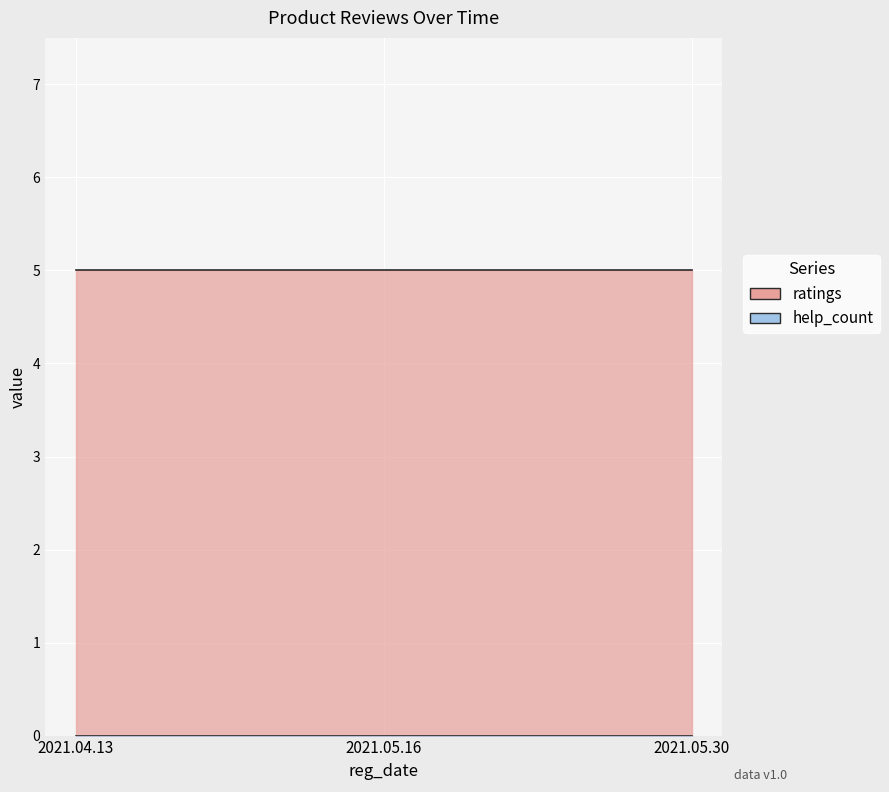

What is the label of the 1st point from the left?

2021.04.13